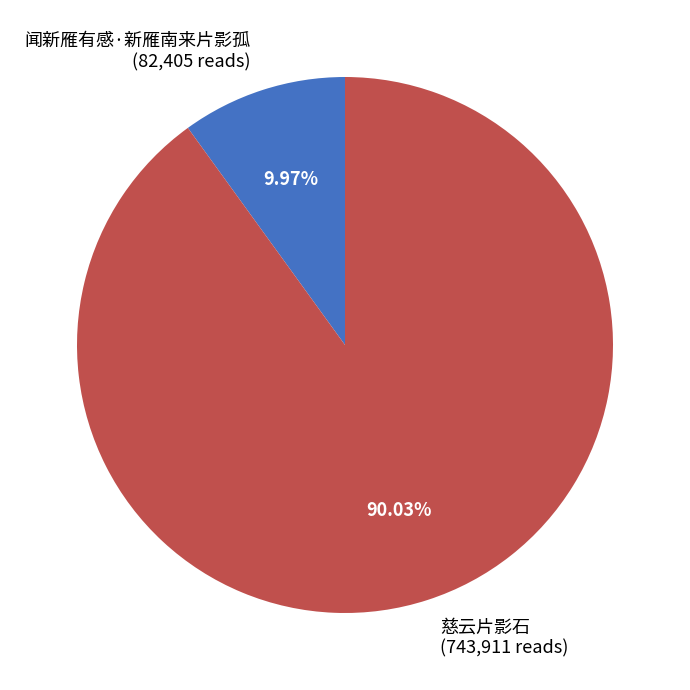

Which slice is the smallest?

闻新雁有感·新雁南来片影孤